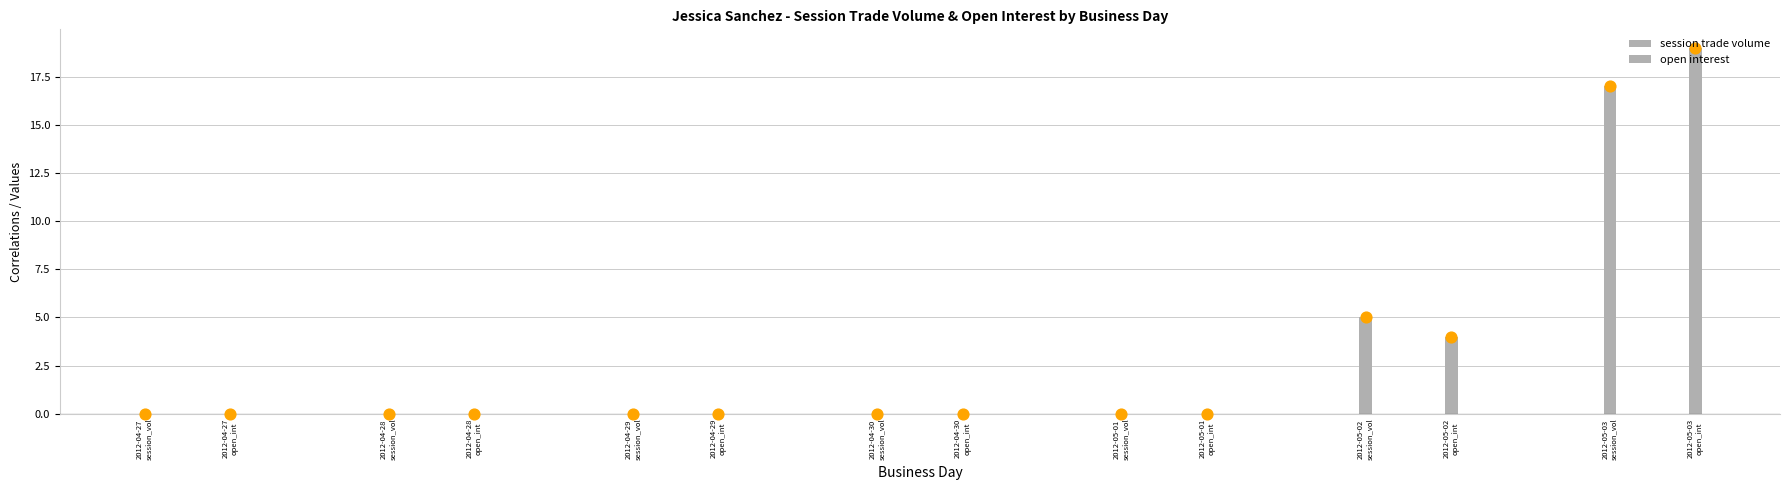

Is the value of session trade volume at 2012-04-27
session_vol greater than the value of open interest at 2012-04-27
session_vol?

No